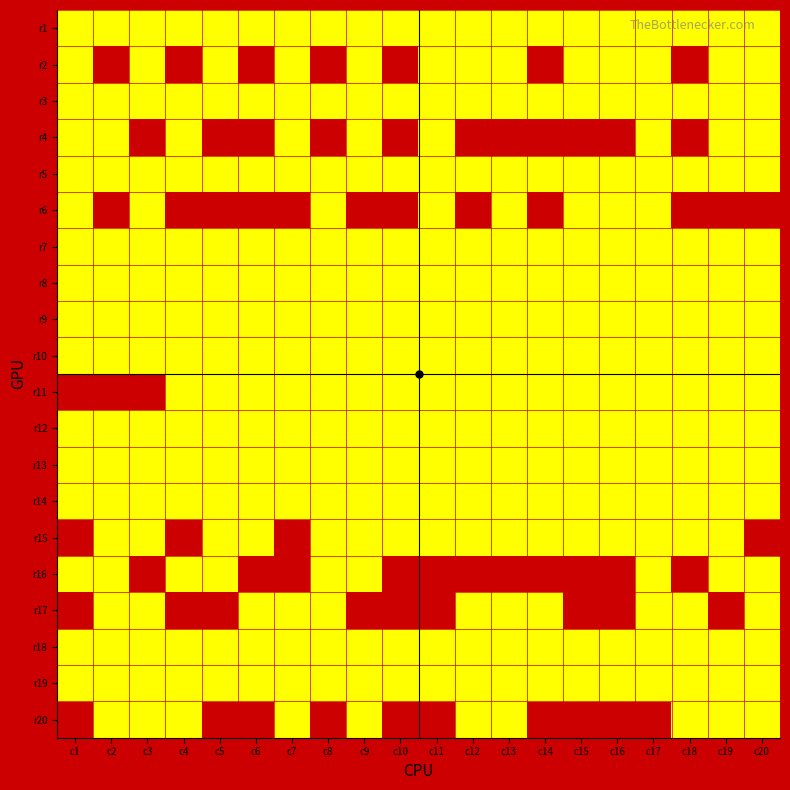

Reading left to right, what are all the values shown in this chart?

r1: c1=1	c2=1	c3=1	c4=1	c5=1	c6=1	c7=1	c8=1	c9=1	c10=1	c11=1	c12=1	c13=1	c14=1	c15=1	c16=1	c17=1	c18=1	c19=1	c20=1
r2: c1=1	c2=0	c3=1	c4=0	c5=1	c6=0	c7=1	c8=0	c9=1	c10=0	c11=1	c12=1	c13=1	c14=0	c15=1	c16=1	c17=1	c18=0	c19=1	c20=1
r3: c1=1	c2=1	c3=1	c4=1	c5=1	c6=1	c7=1	c8=1	c9=1	c10=1	c11=1	c12=1	c13=1	c14=1	c15=1	c16=1	c17=1	c18=1	c19=1	c20=1
r4: c1=1	c2=1	c3=0	c4=1	c5=0	c6=0	c7=1	c8=0	c9=1	c10=0	c11=1	c12=0	c13=0	c14=0	c15=0	c16=0	c17=1	c18=0	c19=1	c20=1
r5: c1=1	c2=1	c3=1	c4=1	c5=1	c6=1	c7=1	c8=1	c9=1	c10=1	c11=1	c12=1	c13=1	c14=1	c15=1	c16=1	c17=1	c18=1	c19=1	c20=1
r6: c1=1	c2=0	c3=1	c4=0	c5=0	c6=0	c7=0	c8=1	c9=0	c10=0	c11=1	c12=0	c13=1	c14=0	c15=1	c16=1	c17=1	c18=0	c19=0	c20=0
r7: c1=1	c2=1	c3=1	c4=1	c5=1	c6=1	c7=1	c8=1	c9=1	c10=1	c11=1	c12=1	c13=1	c14=1	c15=1	c16=1	c17=1	c18=1	c19=1	c20=1
r8: c1=1	c2=1	c3=1	c4=1	c5=1	c6=1	c7=1	c8=1	c9=1	c10=1	c11=1	c12=1	c13=1	c14=1	c15=1	c16=1	c17=1	c18=1	c19=1	c20=1
r9: c1=1	c2=1	c3=1	c4=1	c5=1	c6=1	c7=1	c8=1	c9=1	c10=1	c11=1	c12=1	c13=1	c14=1	c15=1	c16=1	c17=1	c18=1	c19=1	c20=1
r10: c1=1	c2=1	c3=1	c4=1	c5=1	c6=1	c7=1	c8=1	c9=1	c10=1	c11=1	c12=1	c13=1	c14=1	c15=1	c16=1	c17=1	c18=1	c19=1	c20=1
r11: c1=0	c2=0	c3=0	c4=1	c5=1	c6=1	c7=1	c8=1	c9=1	c10=1	c11=1	c12=1	c13=1	c14=1	c15=1	c16=1	c17=1	c18=1	c19=1	c20=1
r12: c1=1	c2=1	c3=1	c4=1	c5=1	c6=1	c7=1	c8=1	c9=1	c10=1	c11=1	c12=1	c13=1	c14=1	c15=1	c16=1	c17=1	c18=1	c19=1	c20=1
r13: c1=1	c2=1	c3=1	c4=1	c5=1	c6=1	c7=1	c8=1	c9=1	c10=1	c11=1	c12=1	c13=1	c14=1	c15=1	c16=1	c17=1	c18=1	c19=1	c20=1
r14: c1=1	c2=1	c3=1	c4=1	c5=1	c6=1	c7=1	c8=1	c9=1	c10=1	c11=1	c12=1	c13=1	c14=1	c15=1	c16=1	c17=1	c18=1	c19=1	c20=1
r15: c1=0	c2=1	c3=1	c4=0	c5=1	c6=1	c7=0	c8=1	c9=1	c10=1	c11=1	c12=1	c13=1	c14=1	c15=1	c16=1	c17=1	c18=1	c19=1	c20=0
r16: c1=1	c2=1	c3=0	c4=1	c5=1	c6=0	c7=0	c8=1	c9=1	c10=0	c11=0	c12=0	c13=0	c14=0	c15=0	c16=0	c17=1	c18=0	c19=1	c20=1
r17: c1=0	c2=1	c3=1	c4=0	c5=0	c6=1	c7=1	c8=1	c9=0	c10=0	c11=0	c12=1	c13=1	c14=1	c15=0	c16=0	c17=1	c18=1	c19=0	c20=1
r18: c1=1	c2=1	c3=1	c4=1	c5=1	c6=1	c7=1	c8=1	c9=1	c10=1	c11=1	c12=1	c13=1	c14=1	c15=1	c16=1	c17=1	c18=1	c19=1	c20=1
r19: c1=1	c2=1	c3=1	c4=1	c5=1	c6=1	c7=1	c8=1	c9=1	c10=1	c11=1	c12=1	c13=1	c14=1	c15=1	c16=1	c17=1	c18=1	c19=1	c20=1
r20: c1=0	c2=1	c3=1	c4=1	c5=0	c6=0	c7=1	c8=0	c9=1	c10=0	c11=0	c12=1	c13=1	c14=0	c15=0	c16=0	c17=0	c18=1	c19=1	c20=1